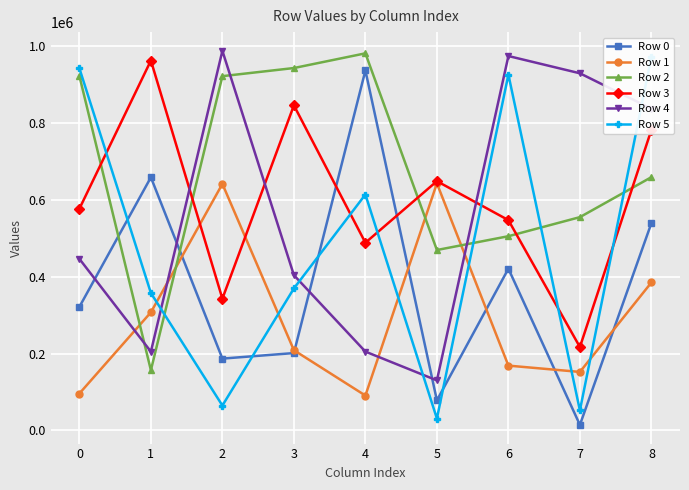

What is the value of the Row 1 point at the 1st from the left?

96084